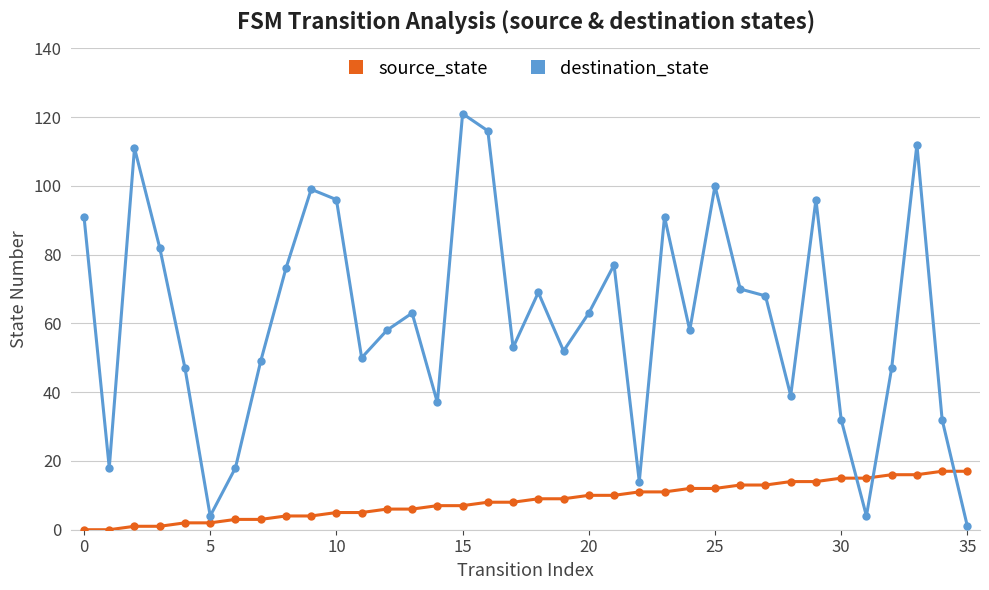

Which series has the largest total across all categories?

destination_state